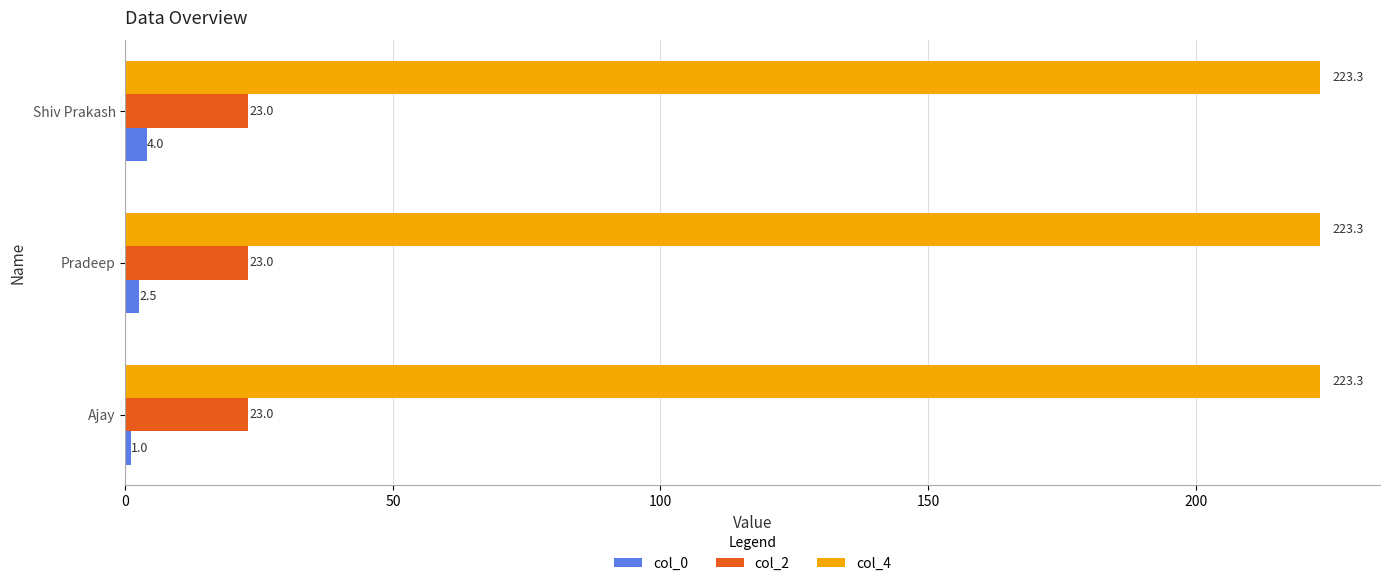

At which category is the sum across all series the highest?

Shiv Prakash